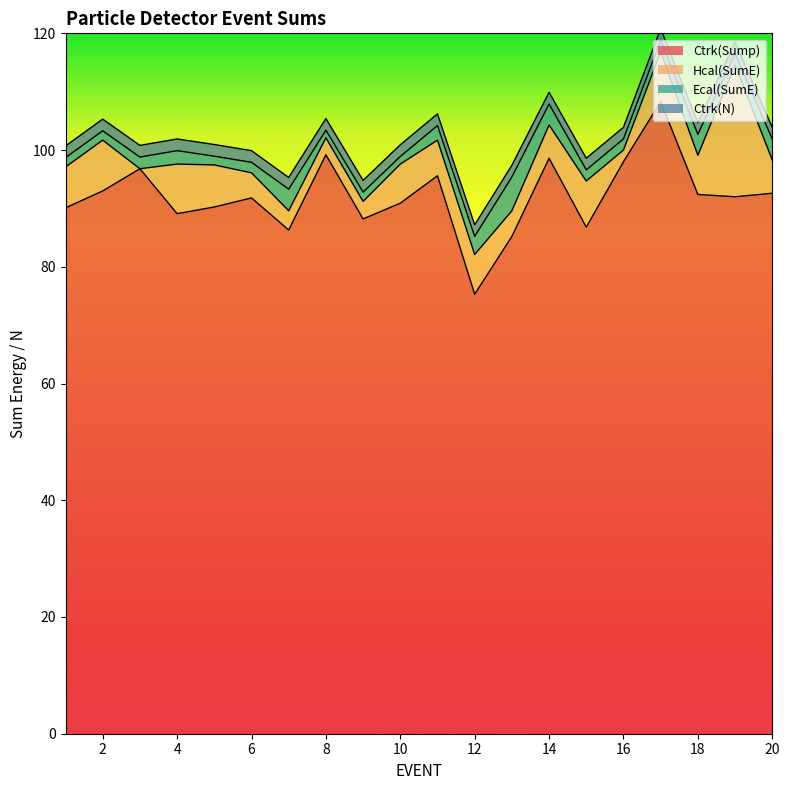

At how many categories does at least one series exceed 26?

20